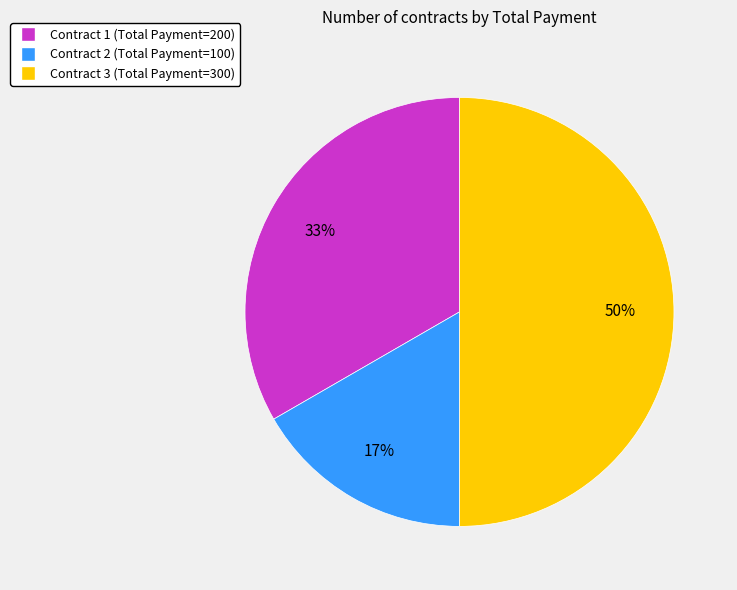

Rank the categories by value from lowest to highest.

Contract 2, Contract 1, Contract 3